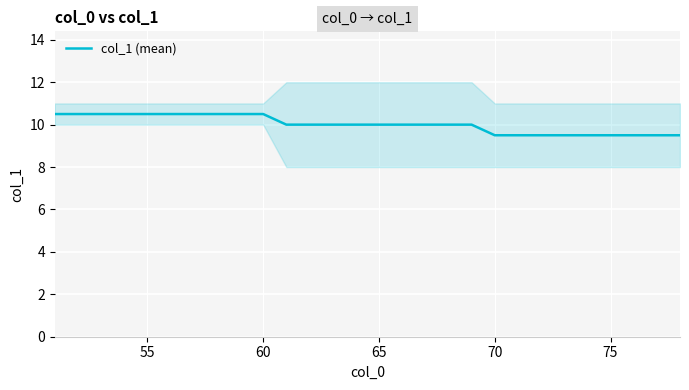

What is the maximum value for col_1 (mean)?

10.5